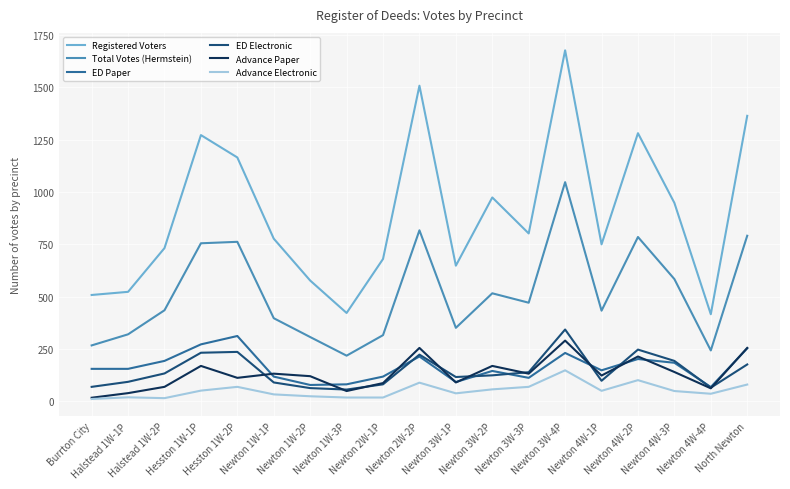

True or false: Registered Voters and Advance Paper intersect in this chart.

False